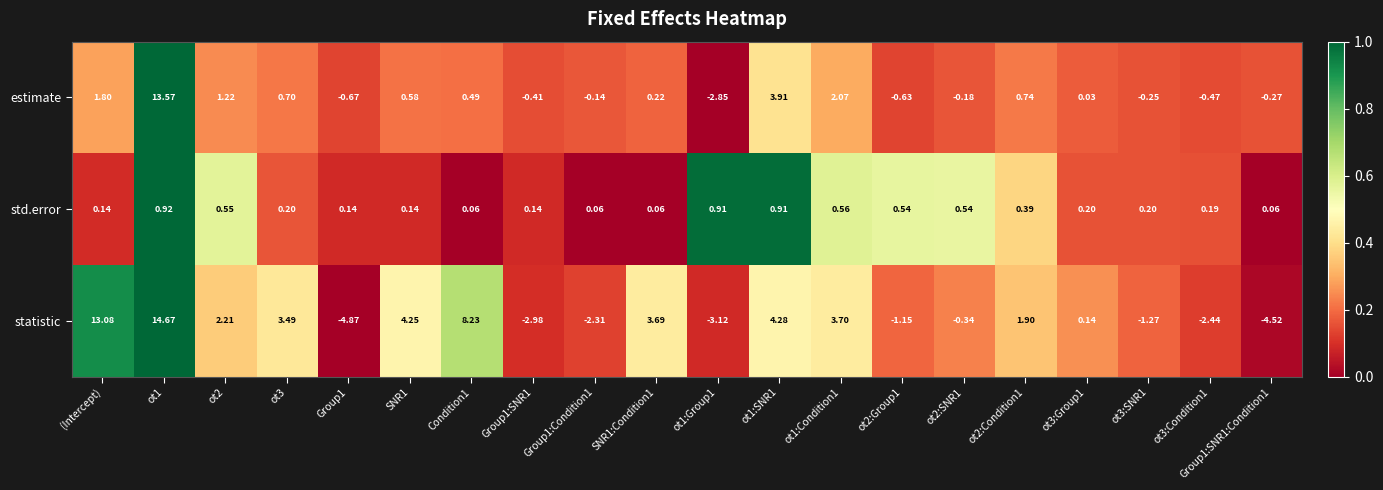

At which label does statistic first exceed 1?

(Intercept)